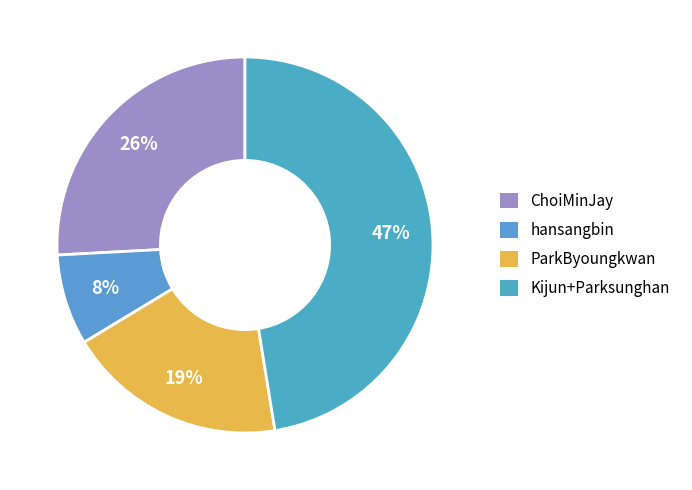

Count the number of slices in the pie.

4